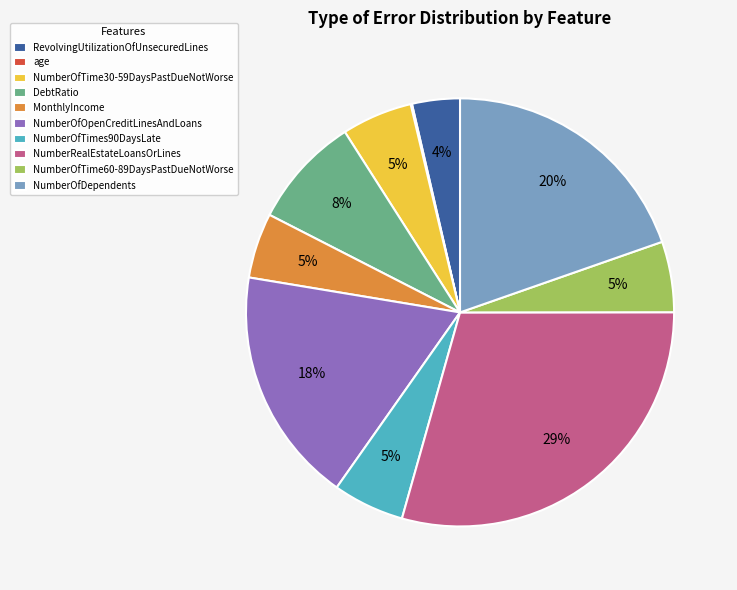

Between DebtRatio and NumberOfTimes90DaysLate, which is larger?

DebtRatio